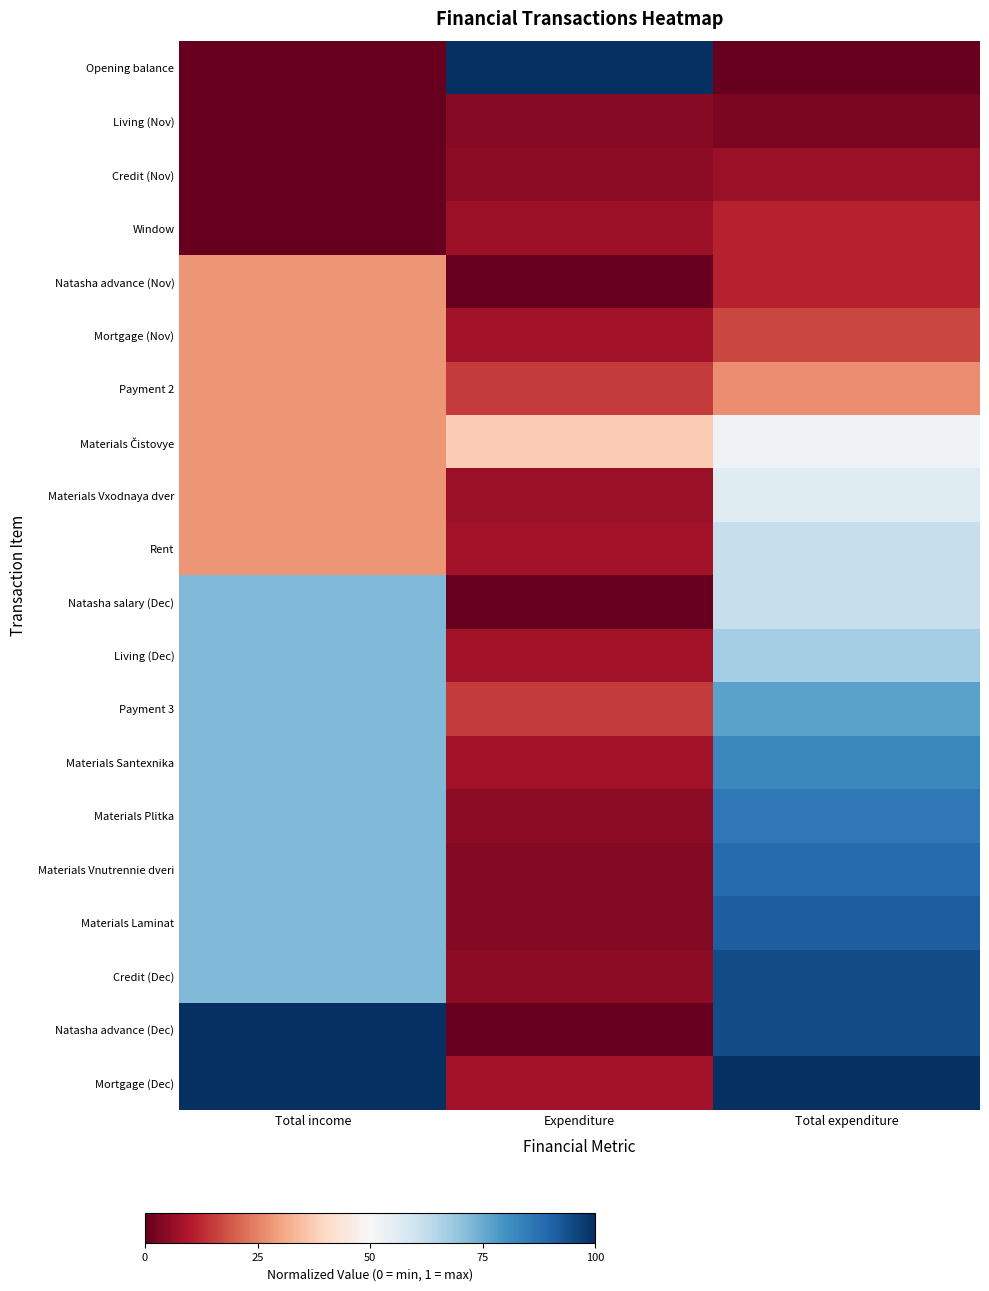

Which series has the largest total across all categories?

Mortgage (Dec)